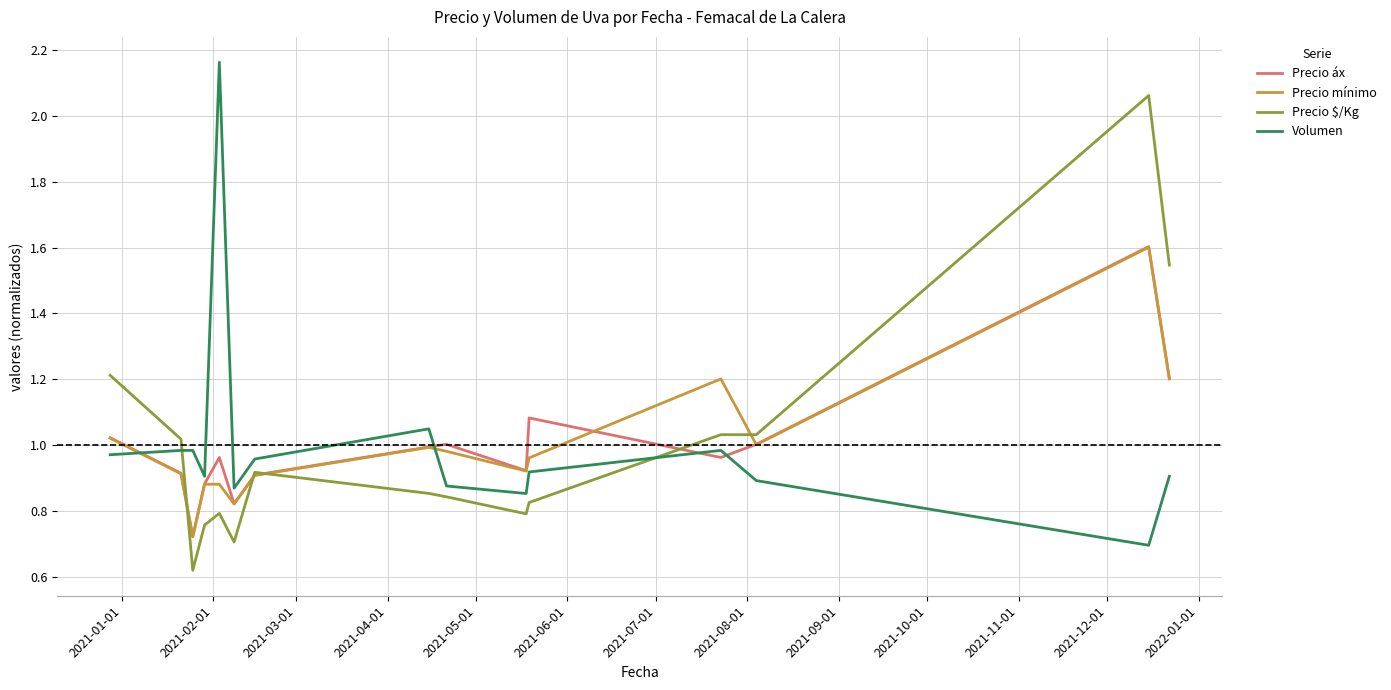

After their last crossing, which series has the higher values: Volumen or Precio $/Kg?

Precio $/Kg